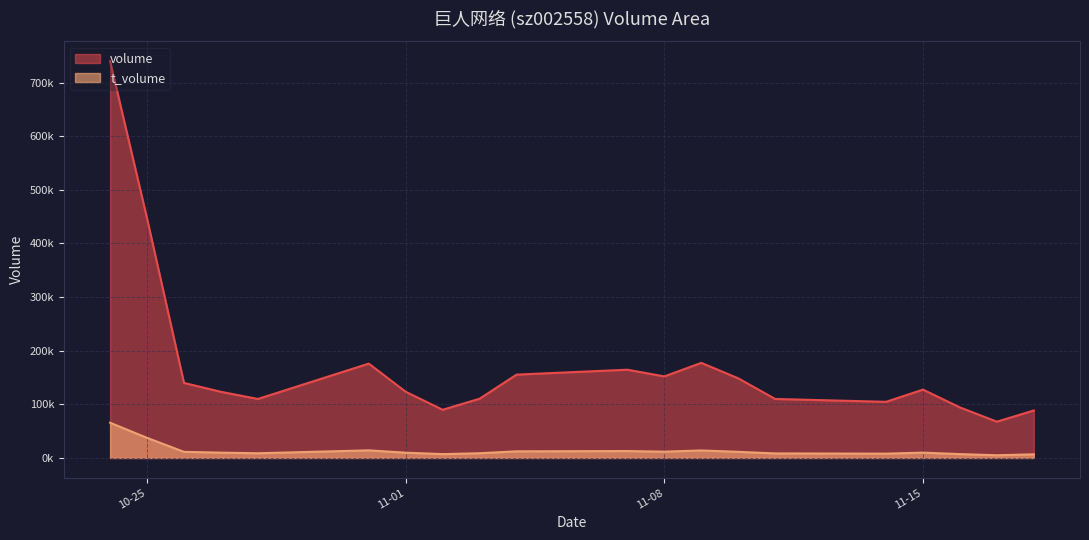

At which category does volume reach its first local valley?

2022-10-28